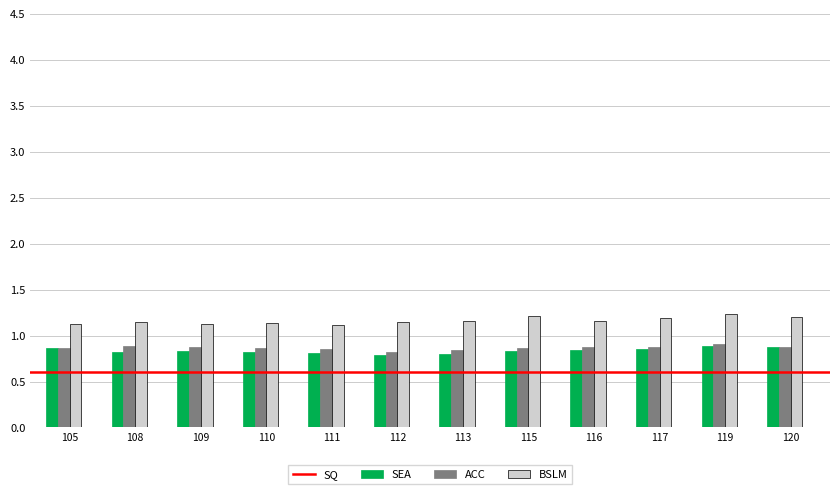

What is the greatest value displayed?

1.2